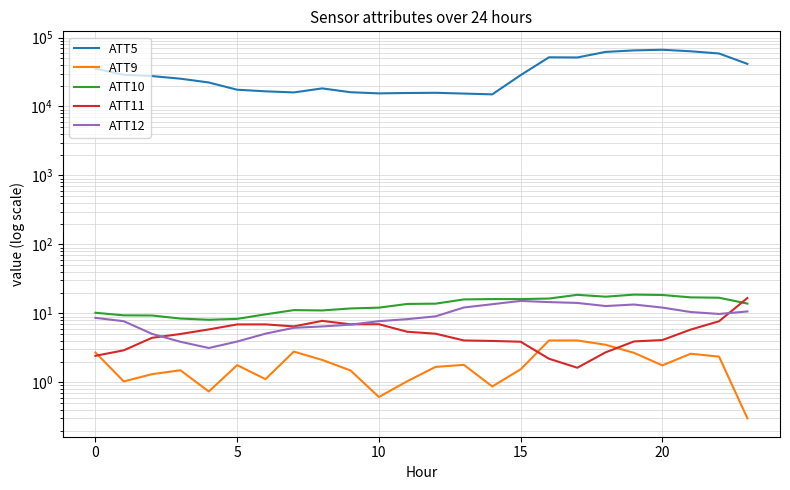

True or false: ATT5 and ATT12 cross at least once.

False